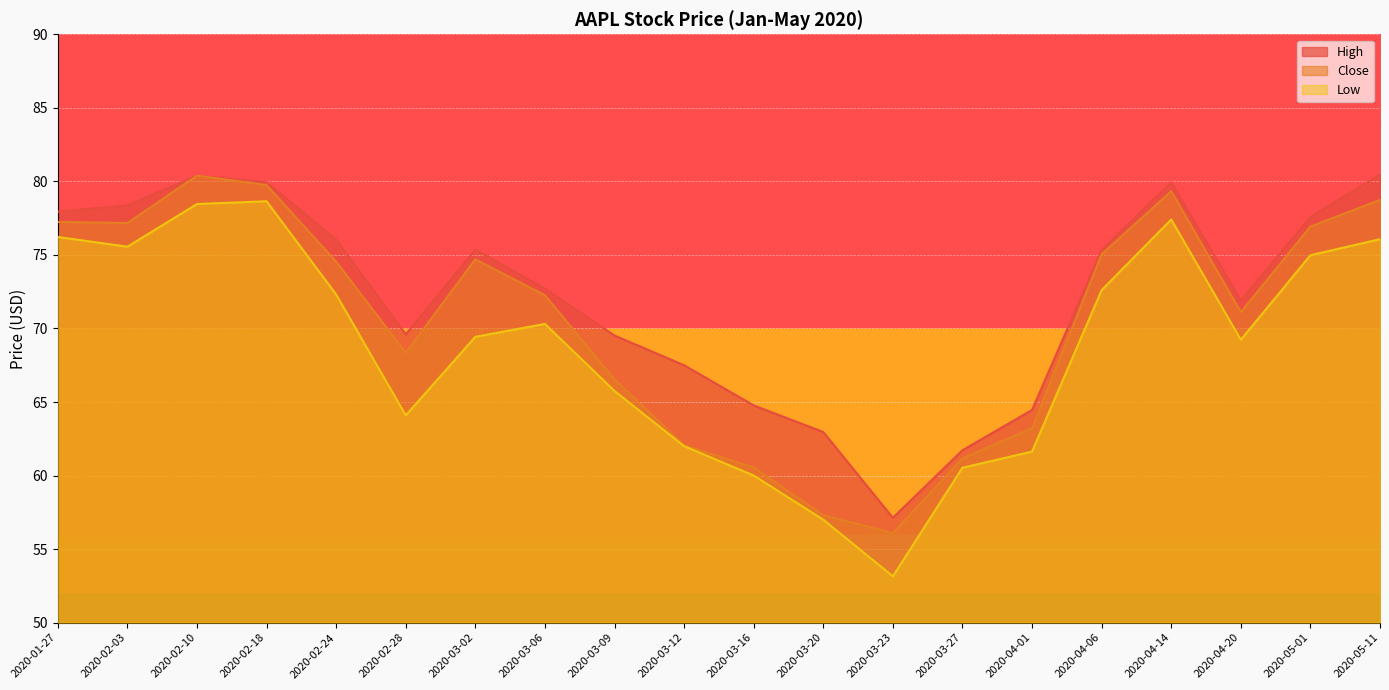

How many values in the Close series exceed 74?

10